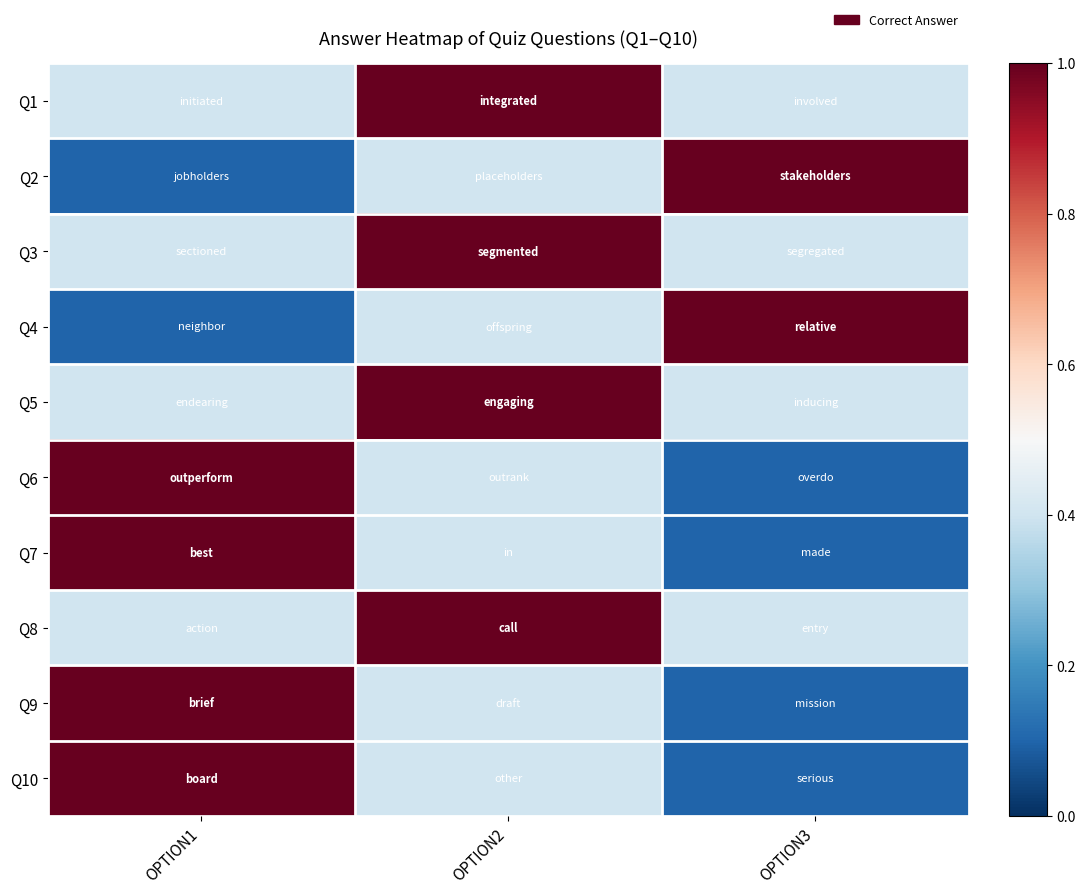

Which has a higher value, OPTION3 or OPTION2?

OPTION2